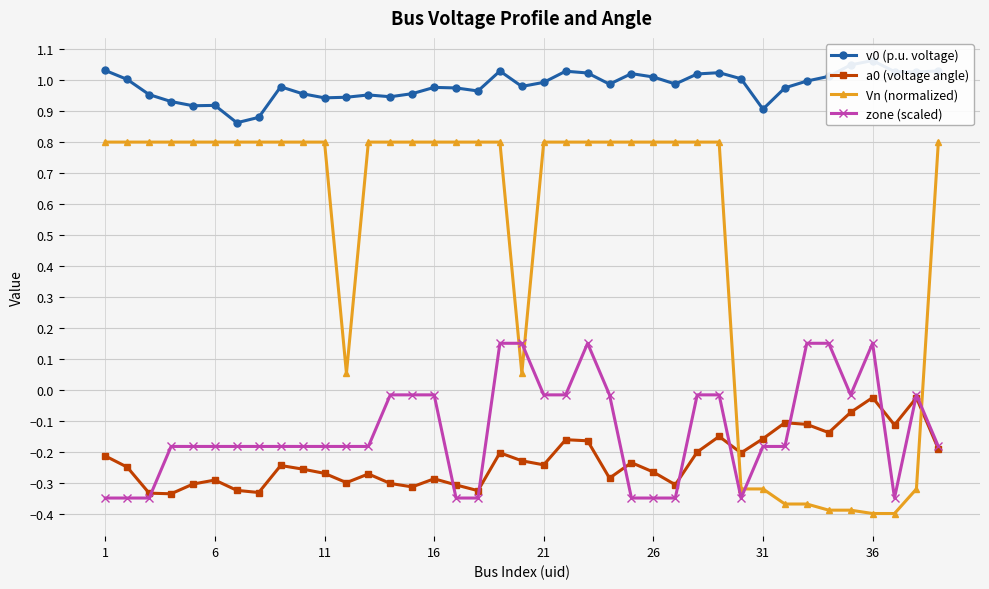

True or false: zone (scaled) has more than 1 interior local peaks.

True